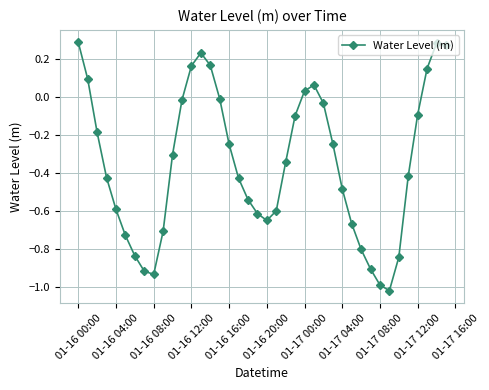

What is the sum of all values?

-14.0